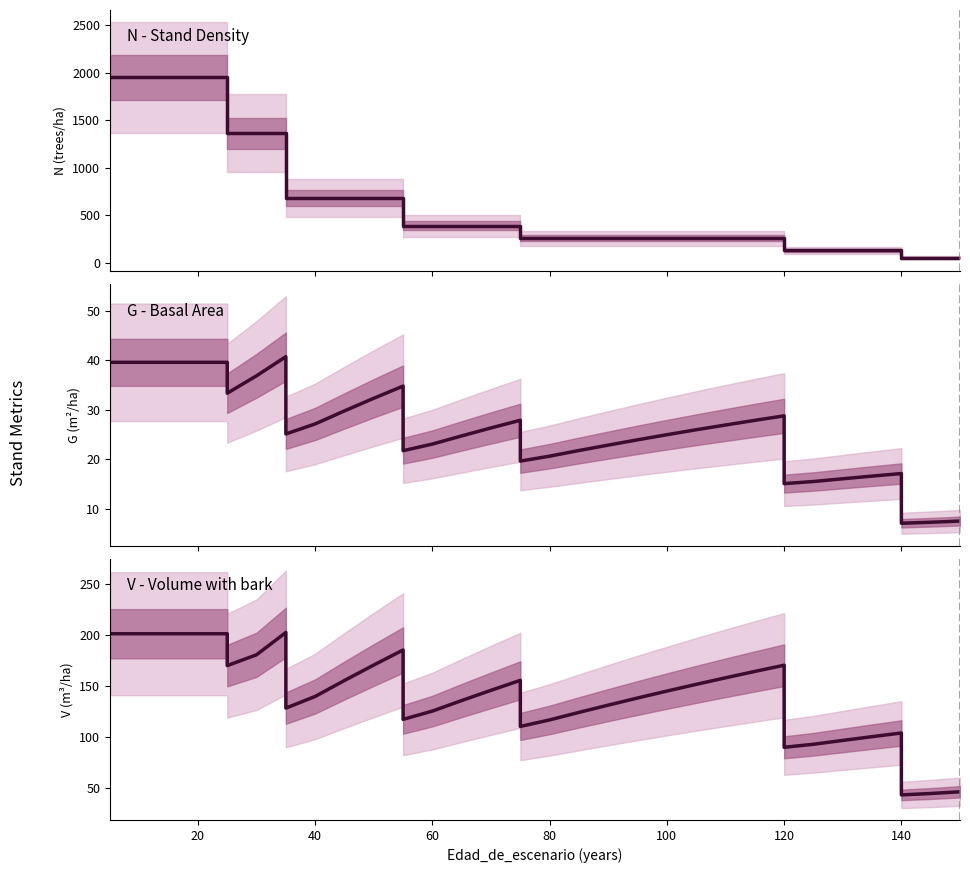

Does the chart have visible grid lines?

No